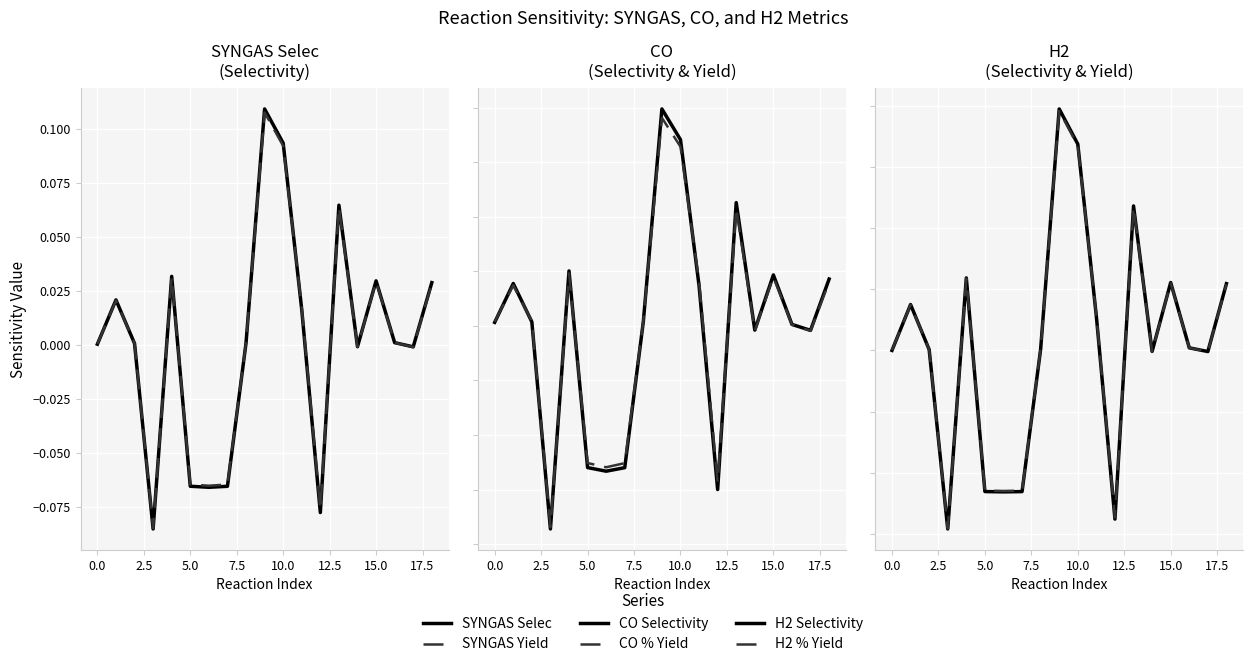

What is the sum of the H2 Selectivity values at 13 and 16?

0.1